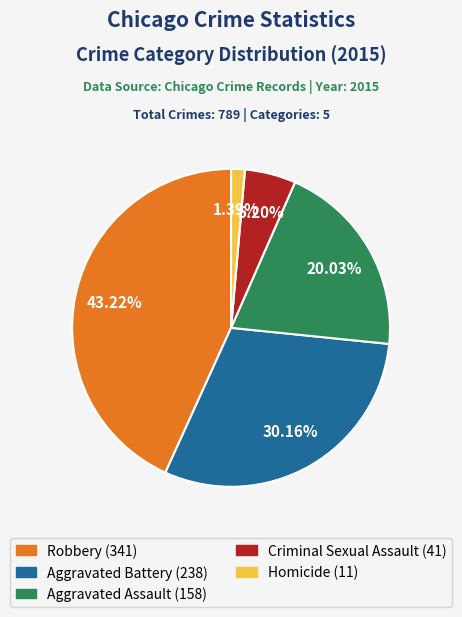

Does any single category account for the majority?

No